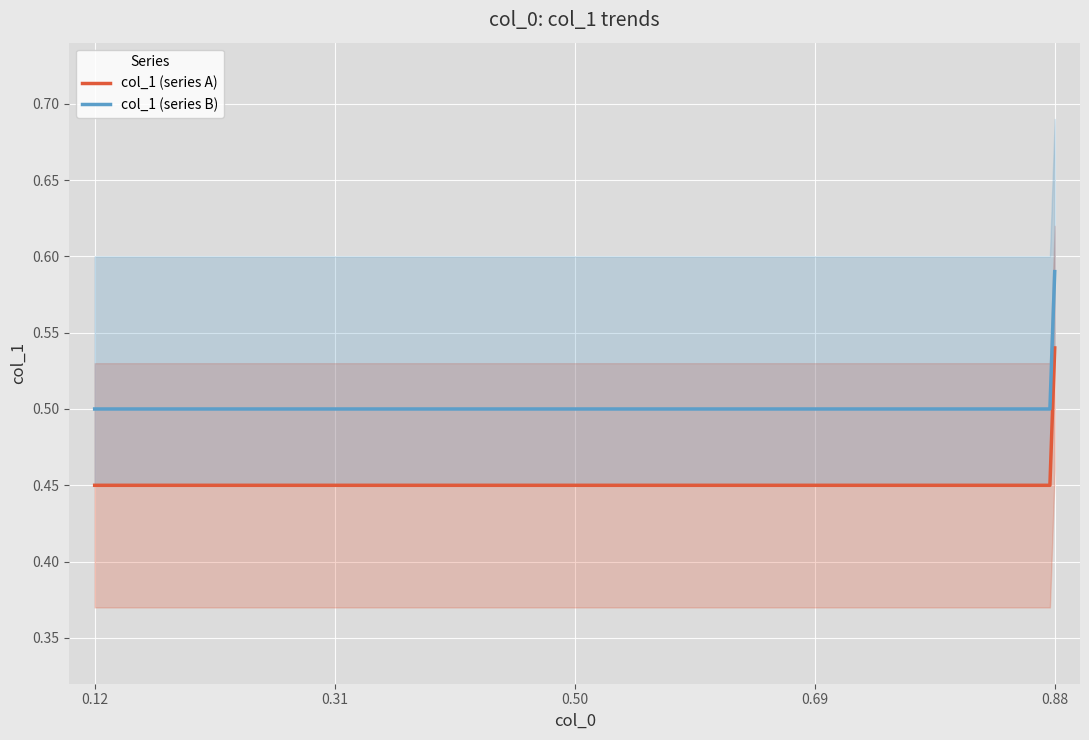

What is the approximate value at 0.12?

0.5